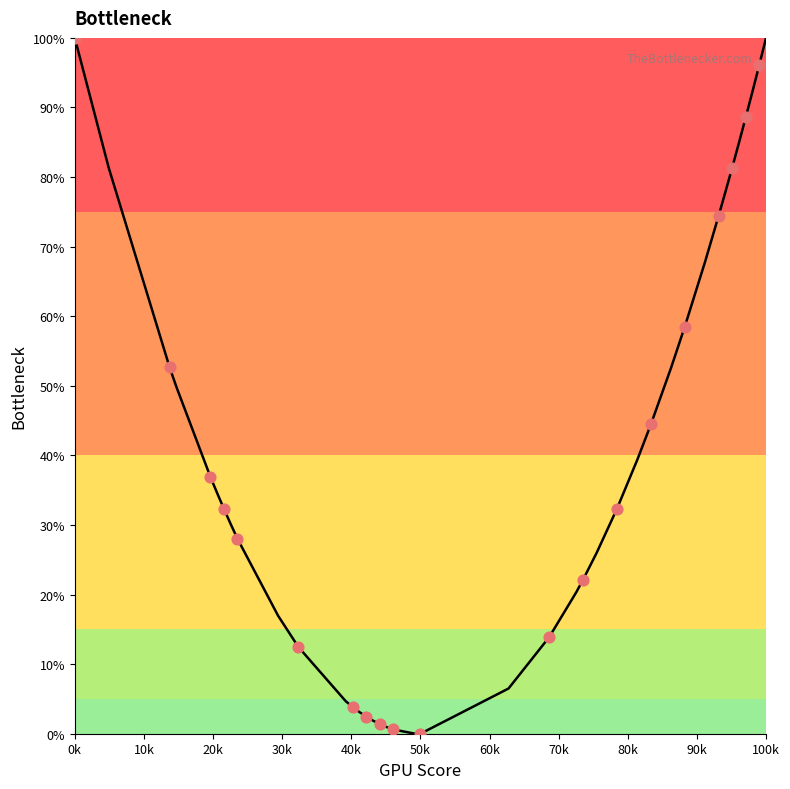

What is the difference between the maximum and minimum values?

100.0